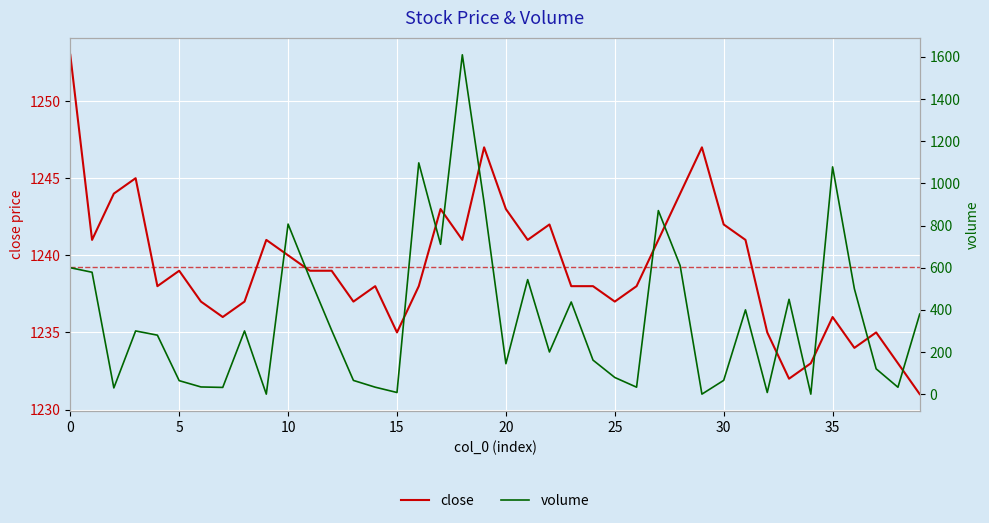

Which series has the largest total across all categories?

close